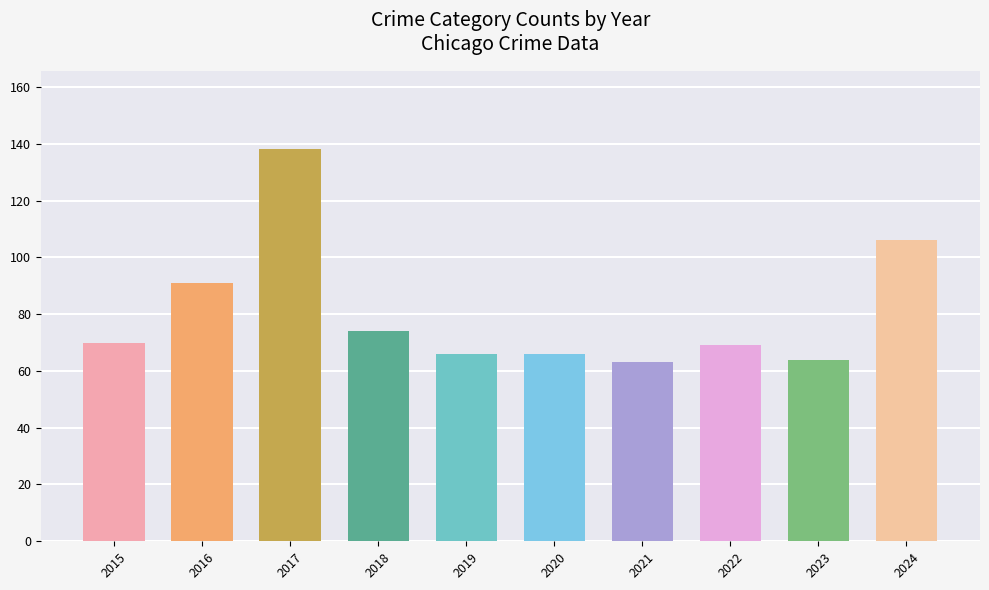

The value at 2016 is 140. True or false?

False